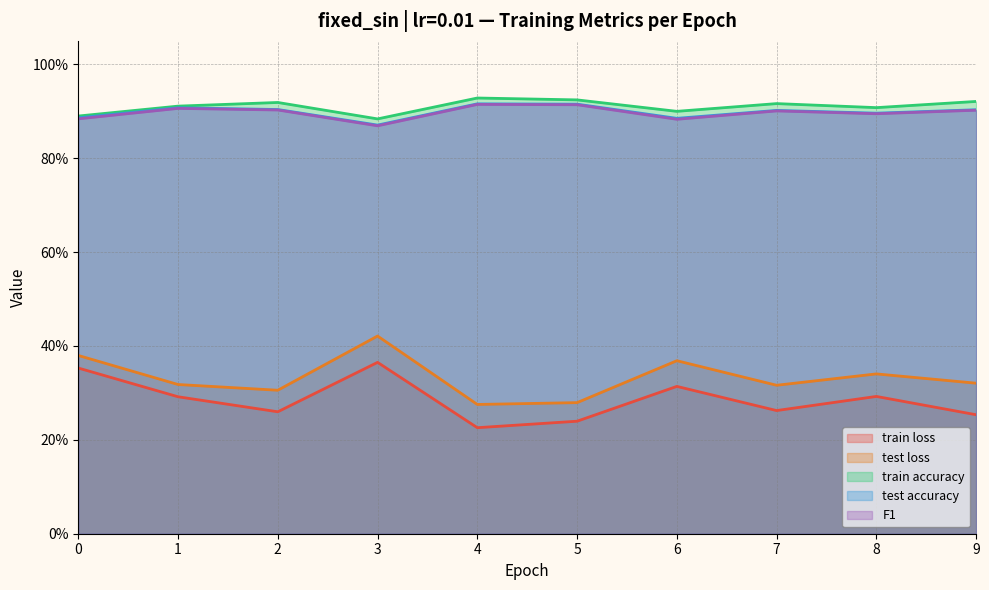

The value of train loss at 2 is 0.3. True or false?

True